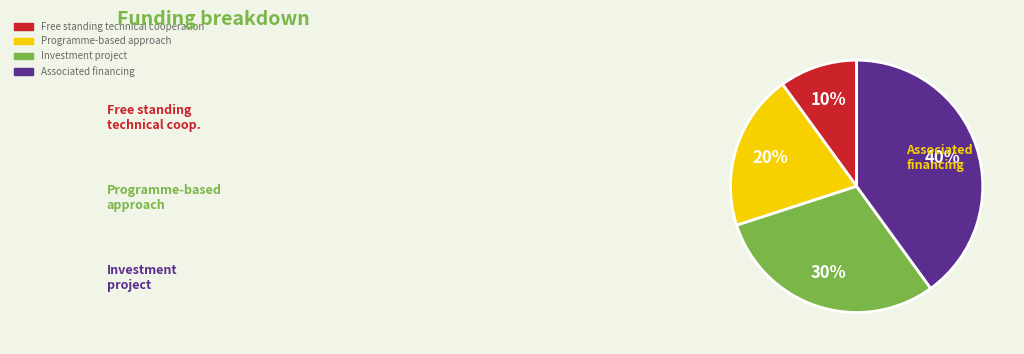

Between Programme-based approach and Associated financing, which is larger?

Associated financing